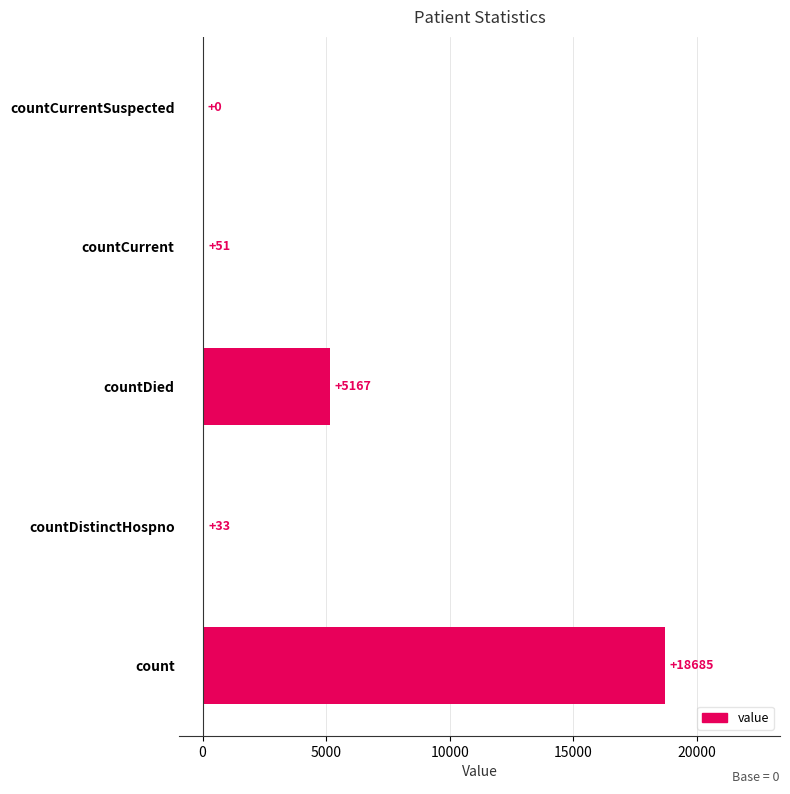

Is it true that the value at countDied is 1150?

False